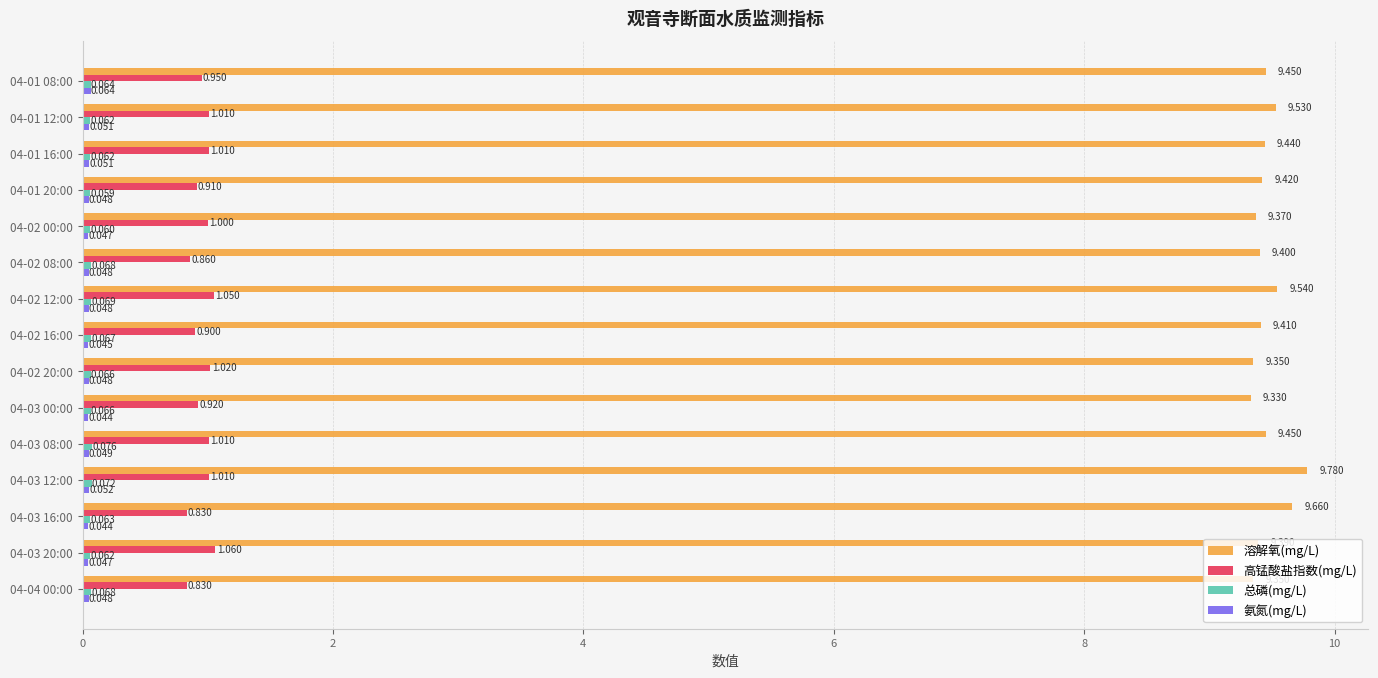

Which series has the largest range (max minus min)?

溶解氧(mg/L)